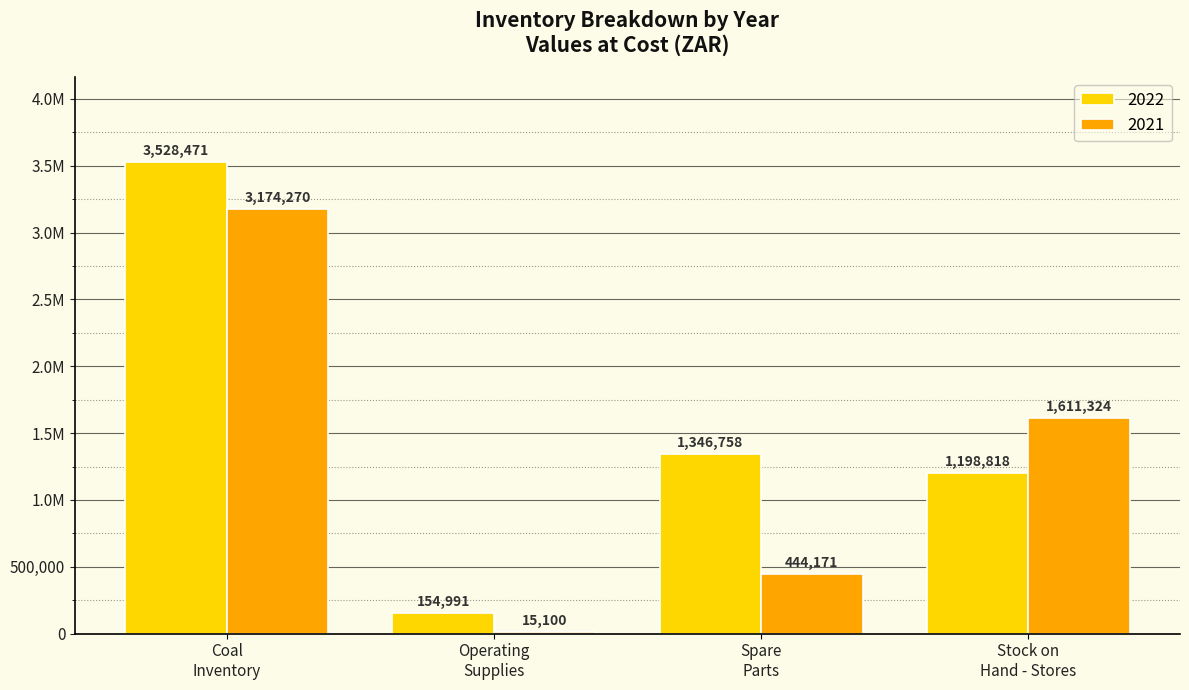

Are the bars grouped side by side (vs. stacked)?

Yes